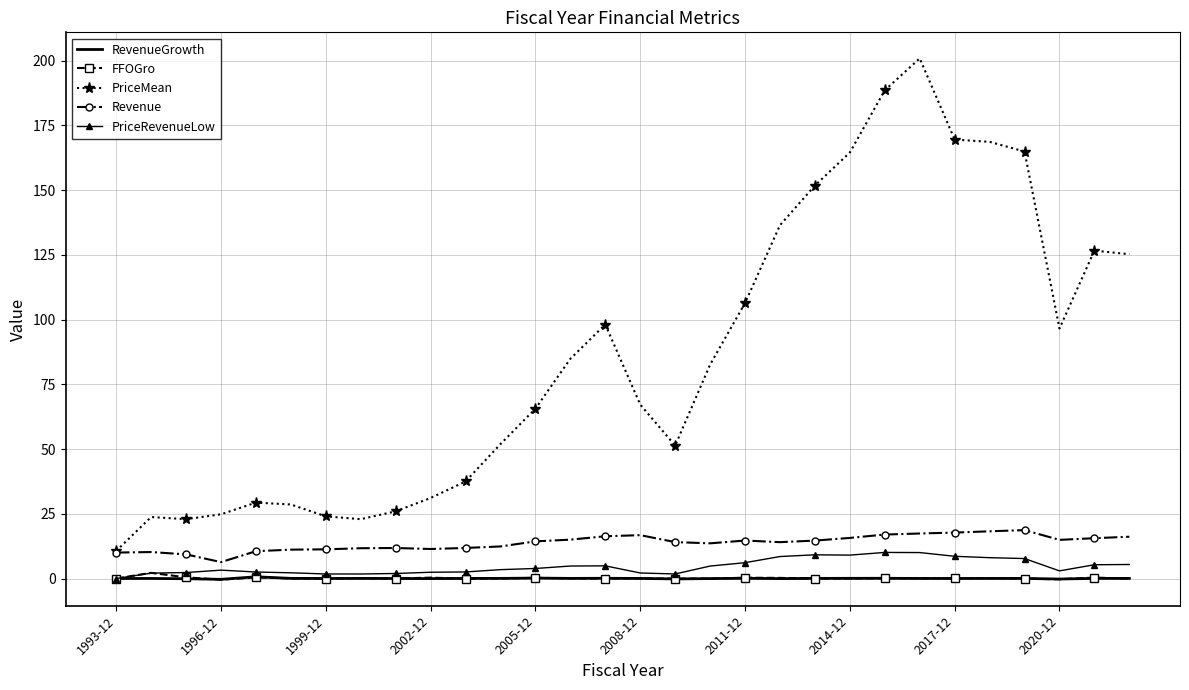

At how many categories does at least one series exceed 16?

29